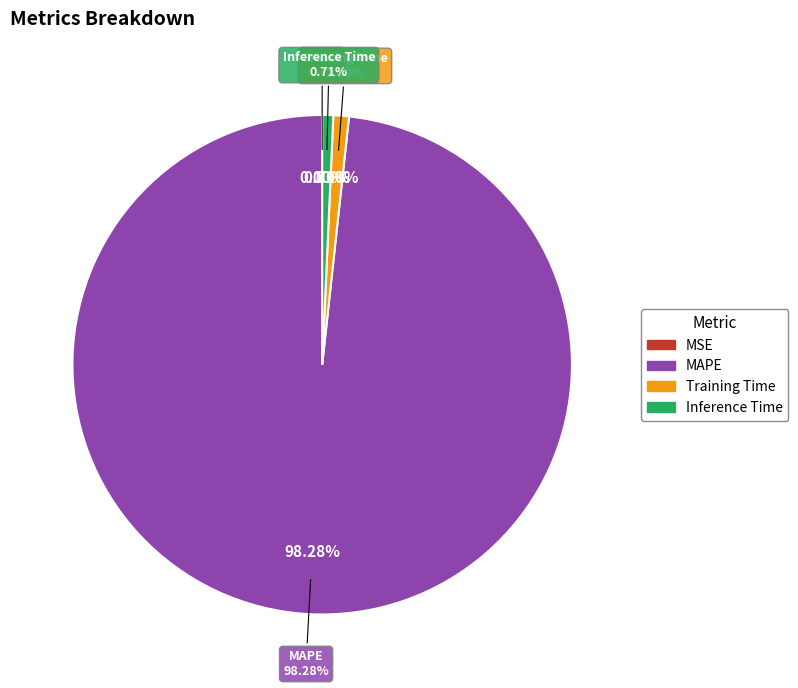

Which has a higher value, MAPE or Training Time?

MAPE